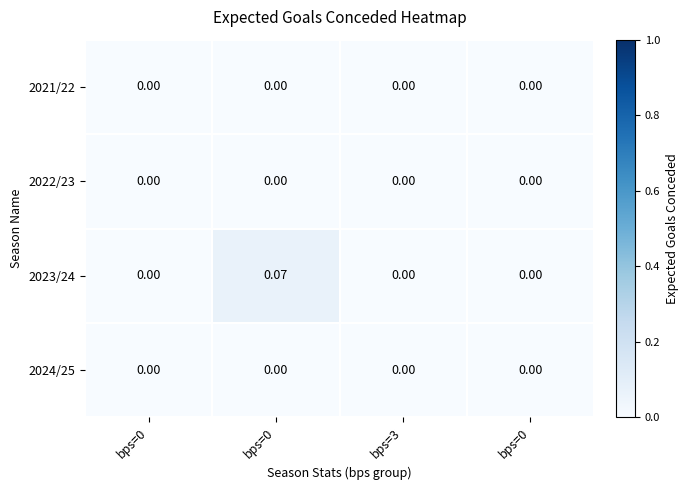

How many categories are shown in the chart?

4